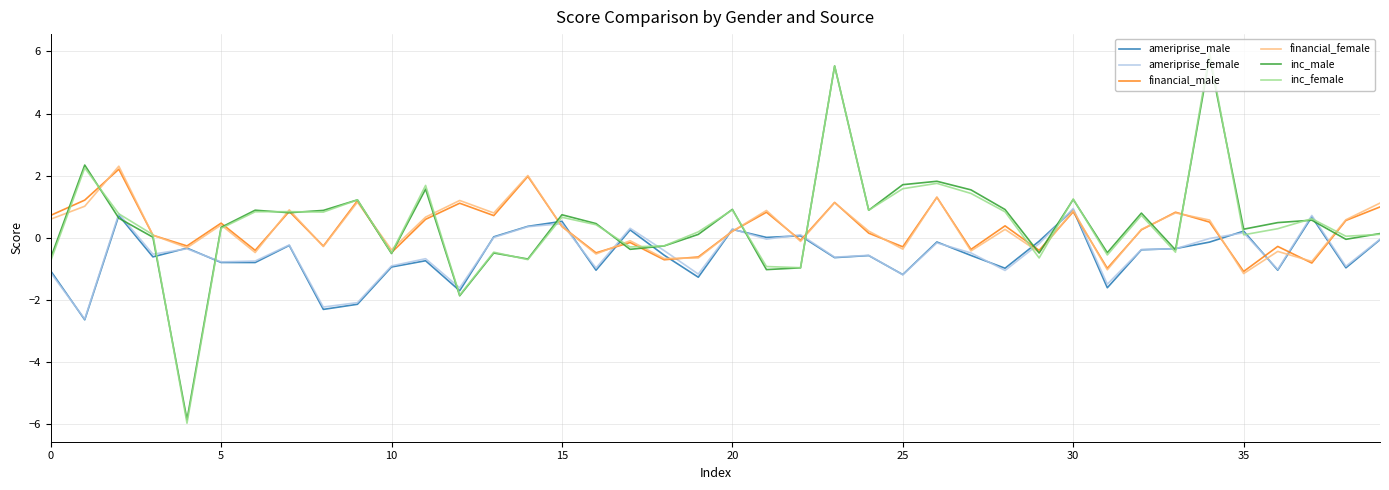

How many positive values does the financial_male series have?

24